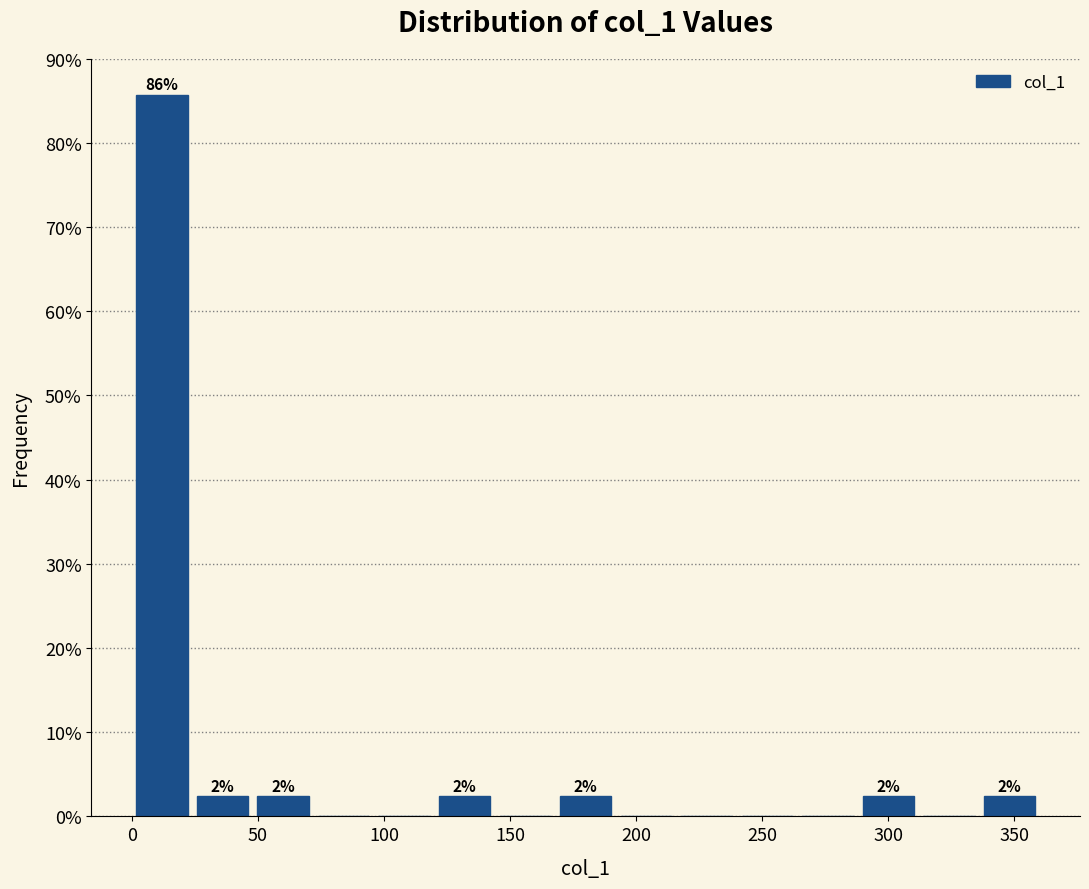

Which range on the x-axis has the tallest bar?

0 to 25